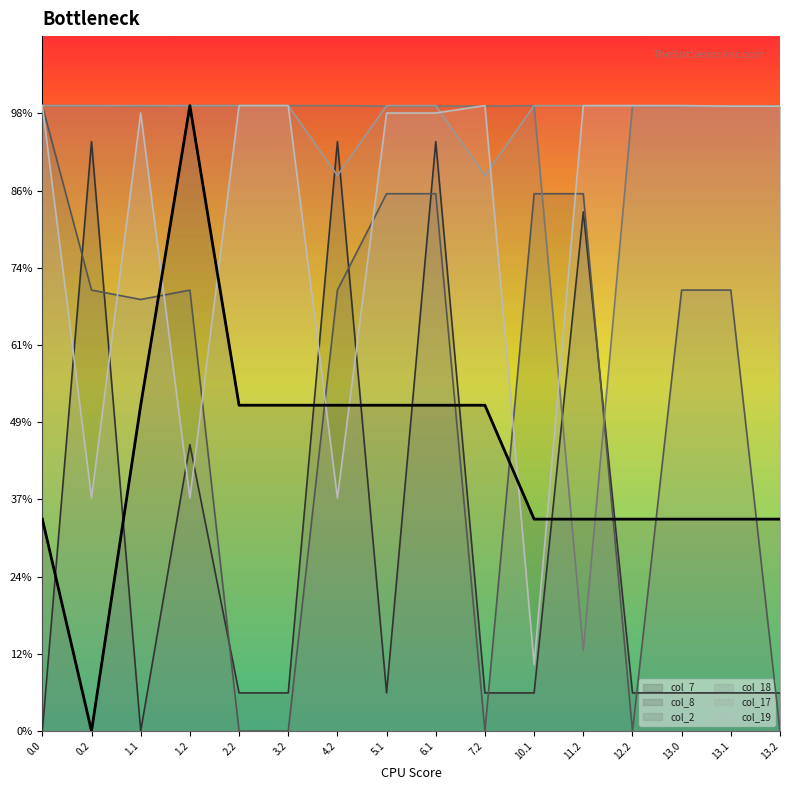

Reading left to right, transcribe all the data shown in this chart.

col_7: 137.2	0.0	211.0	405.0	211.0	211.0	211.0	211.0	211.0	211.0	137.2	137.2	137.2	137.2	137.2	137.2
col_8: 0.0	381.7	0.0	185.5	24.7	24.7	381.7	24.7	381.7	24.7	24.7	336.2	24.7	24.7	24.7	24.7
col_2: 405.0	285.5	279.4	285.5	0.0	0.0	285.5	347.9	347.9	0.0	347.9	347.9	0.0	285.5	285.5	0.0
col_18: 405.0	405.0	404.6	405.0	405.0	405.0	405.0	404.6	404.6	404.6	405.0	52.2	404.6	404.6	404.6	404.6
col_17: 405.0	405.0	405.0	405.0	405.0	405.0	359.8	405.0	405.0	359.8	405.0	405.0	405.0	405.0	404.6	404.6
col_19: 405.0	151.0	400.2	151.0	405.0	405.0	151.0	400.2	400.2	405.0	43.2	405.0	405.0	405.0	404.6	404.6